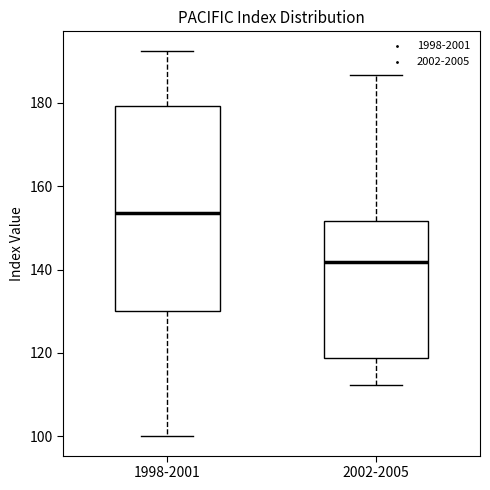

Comparing the boxes themselves (not the whiskers), which one is the tallest?

1998-2001